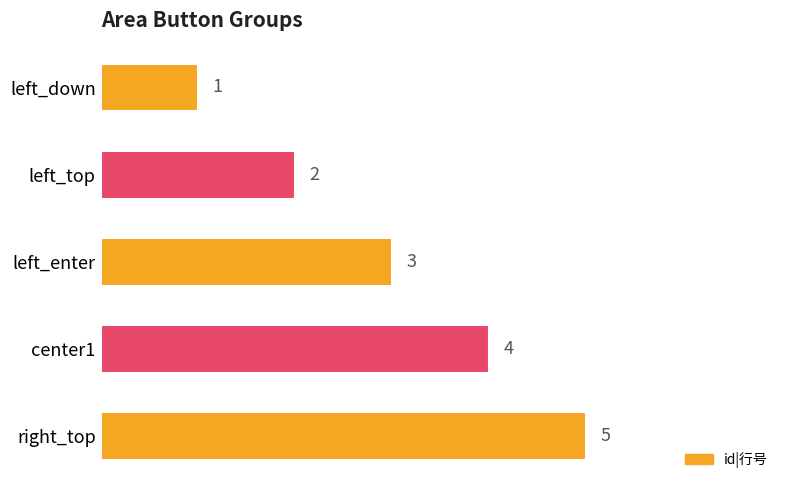

What is the average value?

3